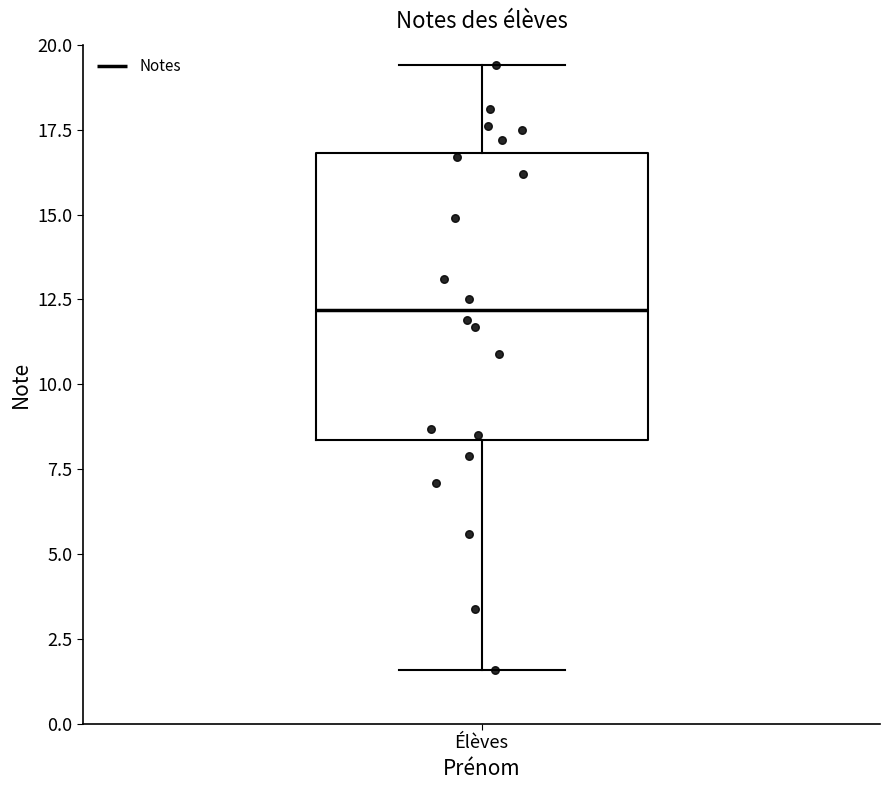

Transcribe this box plot: give where the median line is, the range the box spans, and where the two whiskers end, as read against the y-axis. The values are not printed on the chart, so give them approximately, as read against the axis.

median 12.0, box 8.5 to 17.0, whiskers 1.5 to 19.5